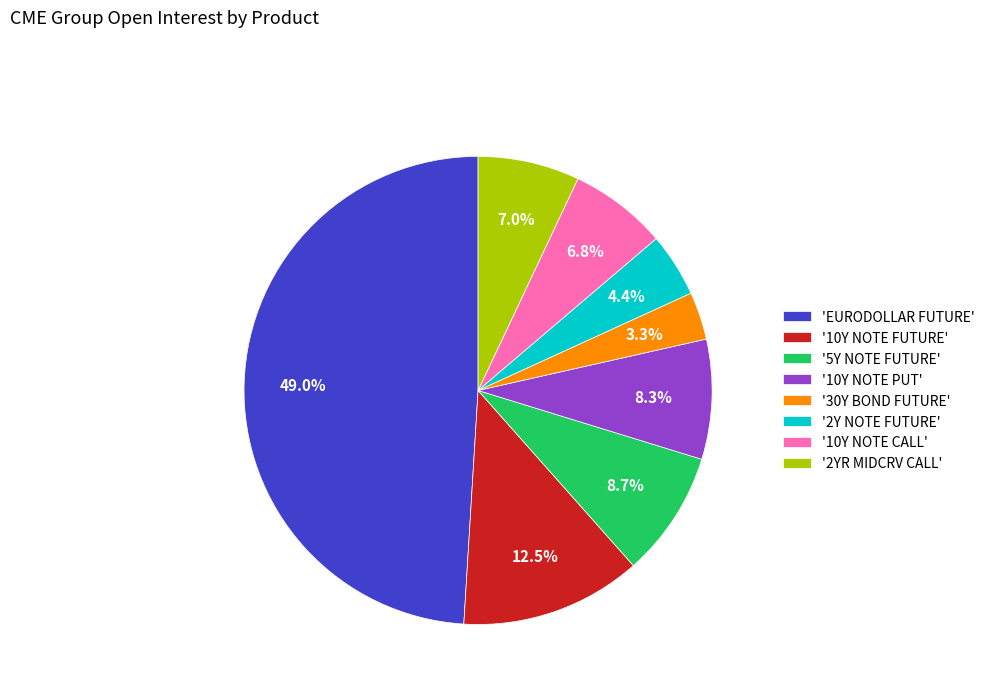

Which category has the biggest portion of the pie?

'EURODOLLAR FUTURE'